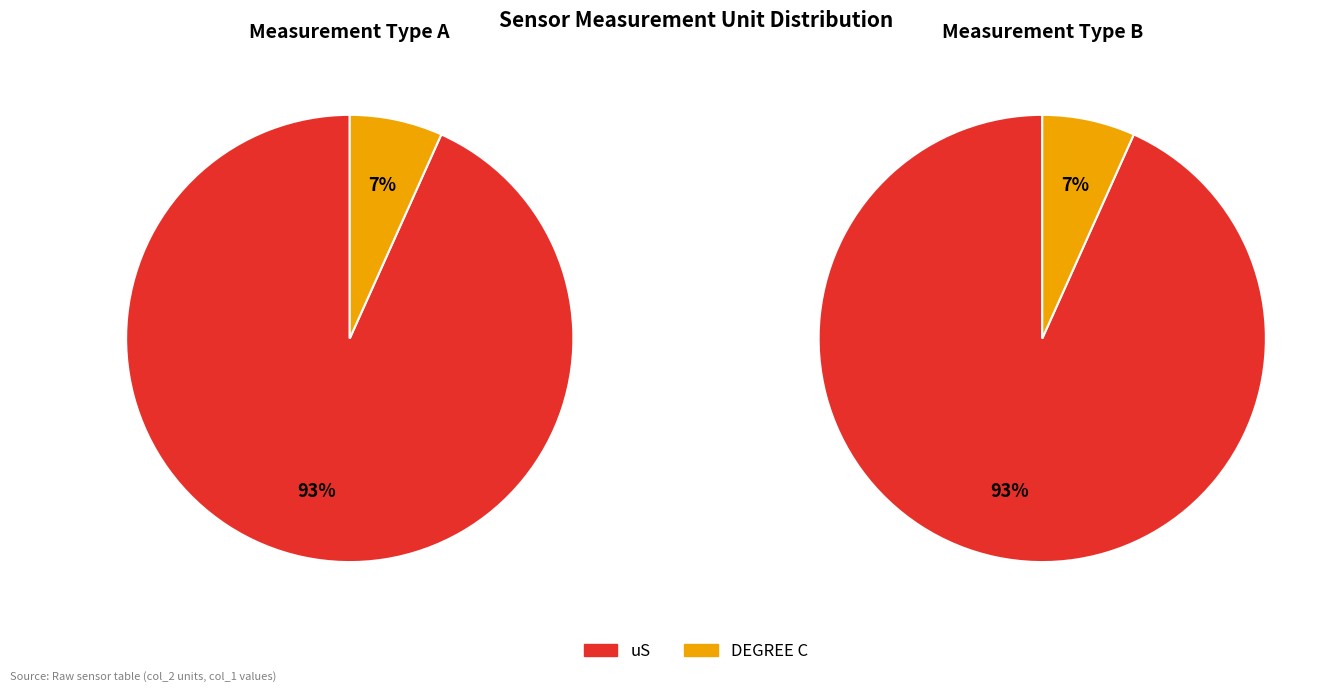

Which category has the smallest portion of the pie?

DEGREE C